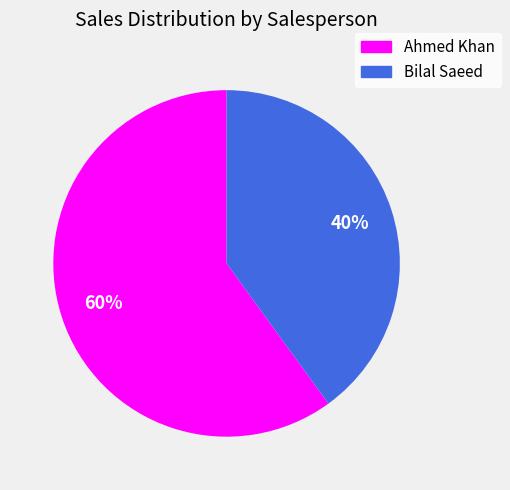

What is the majority slice?

Ahmed Khan